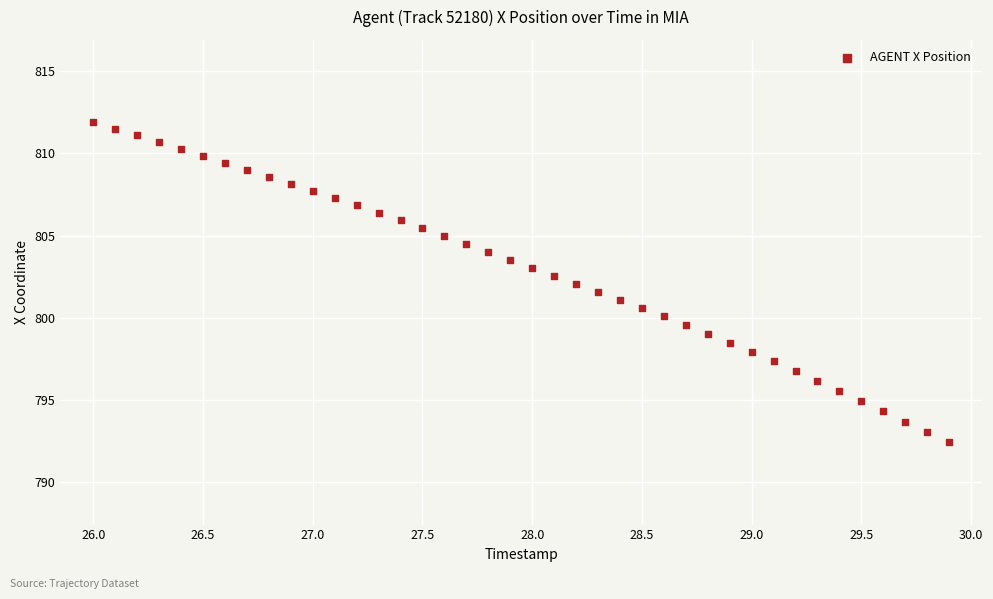

What is the range of Y values (max minus min)?

19.5